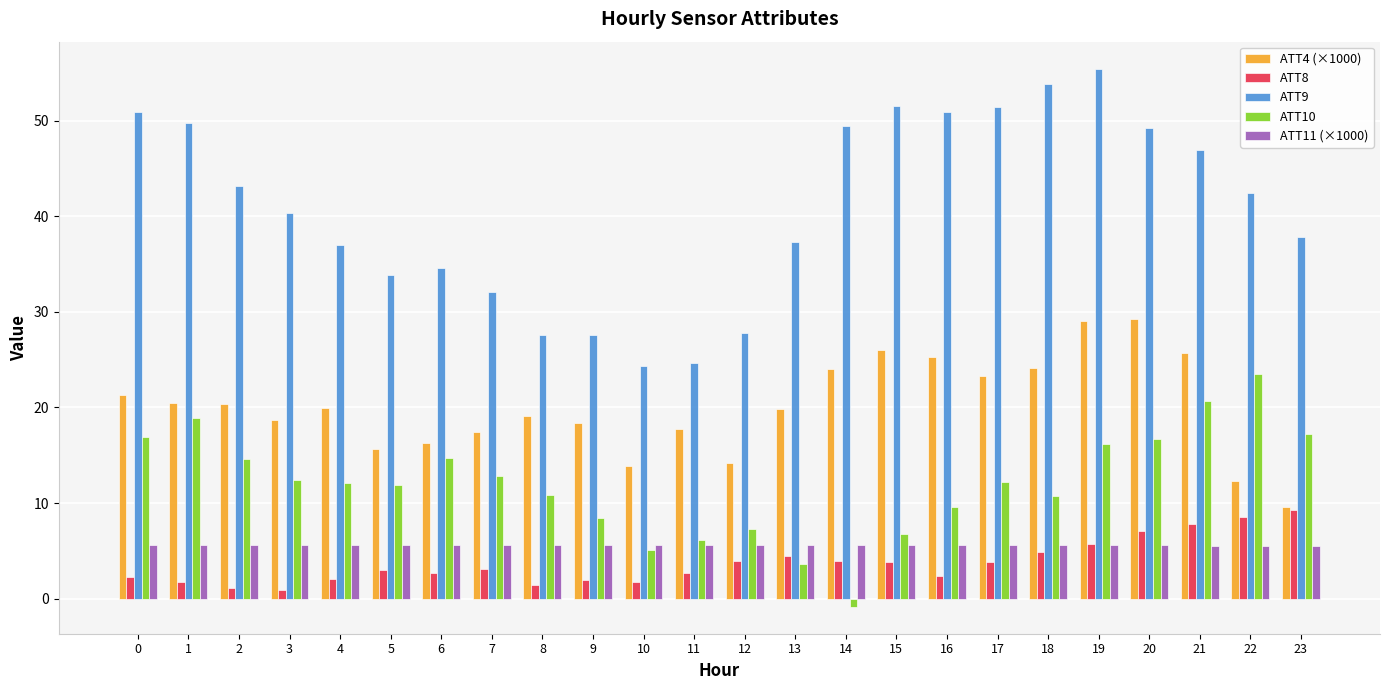

Count the number of categories in the chart.

24